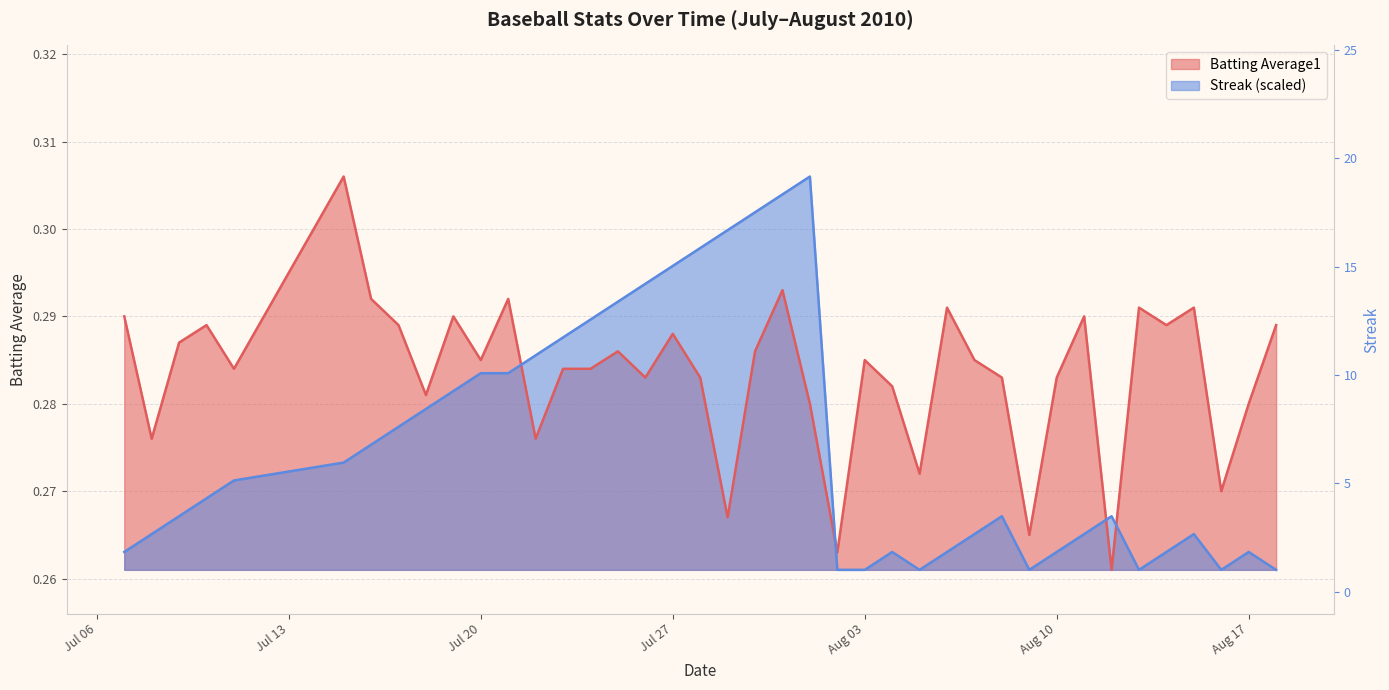

Which series changed the most between 2010-07-17 and 2010-07-27?

Streak